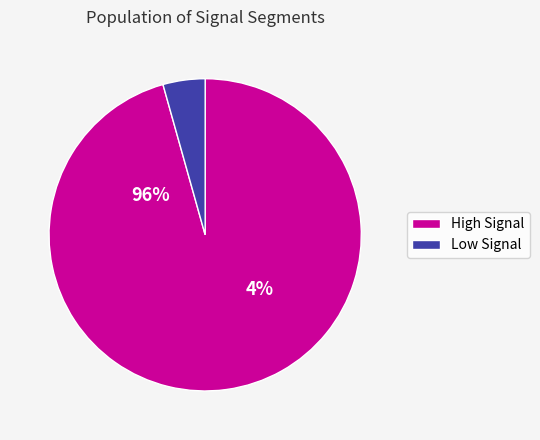

Is signal segment 6 the majority of the pie?

No